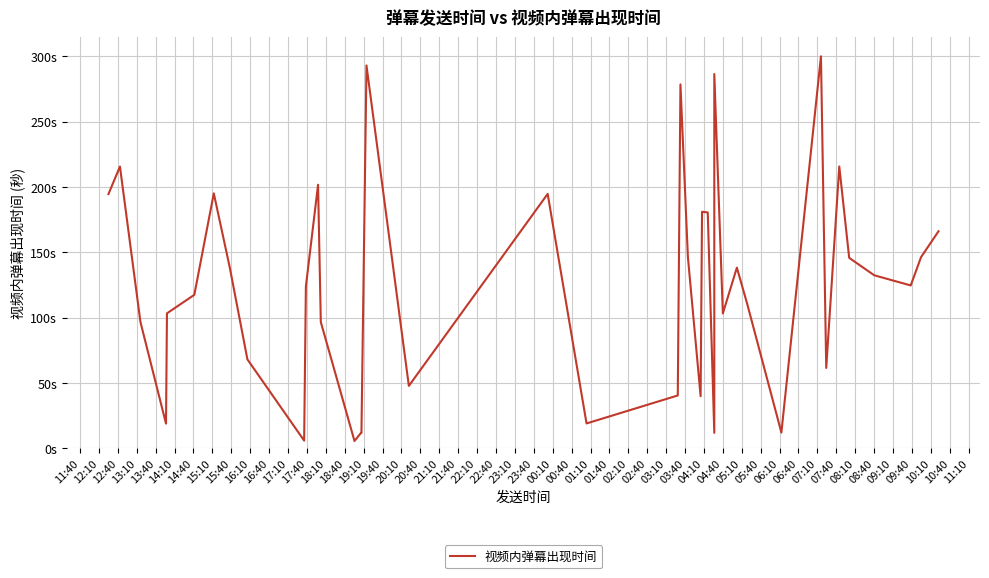

Between 18:10 and 19:10, which is larger?

19:10